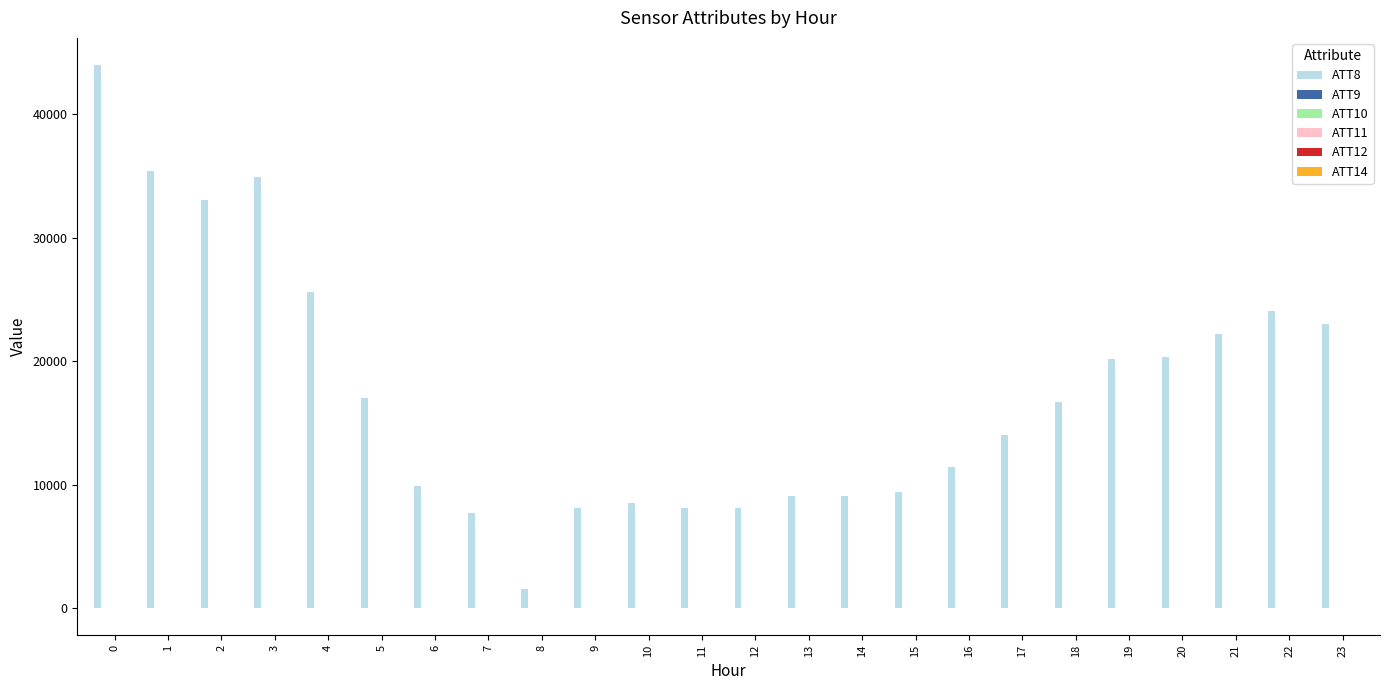

Which series has the largest total across all categories?

ATT8